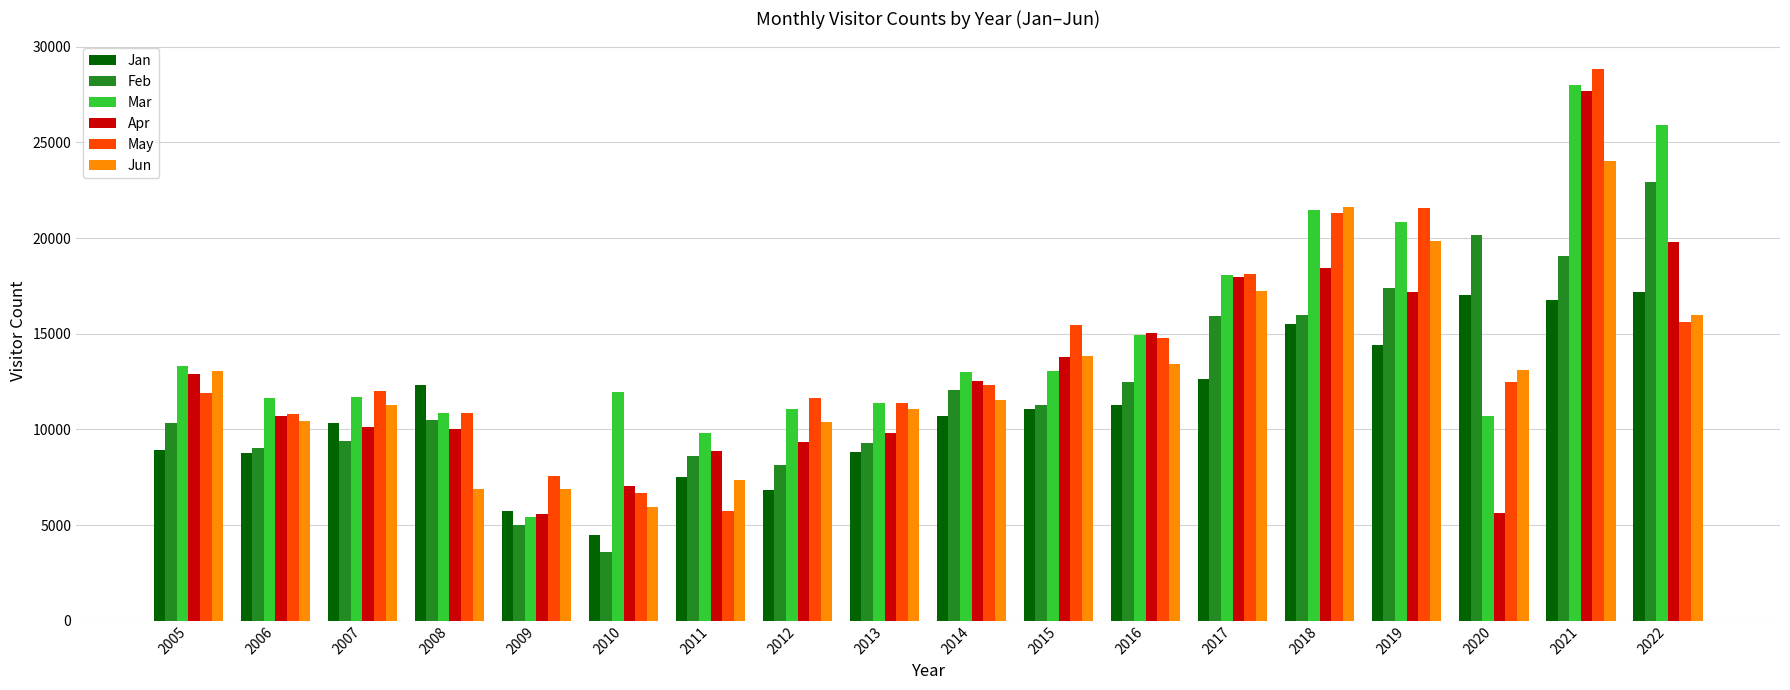

What is the smallest value displayed?

3615